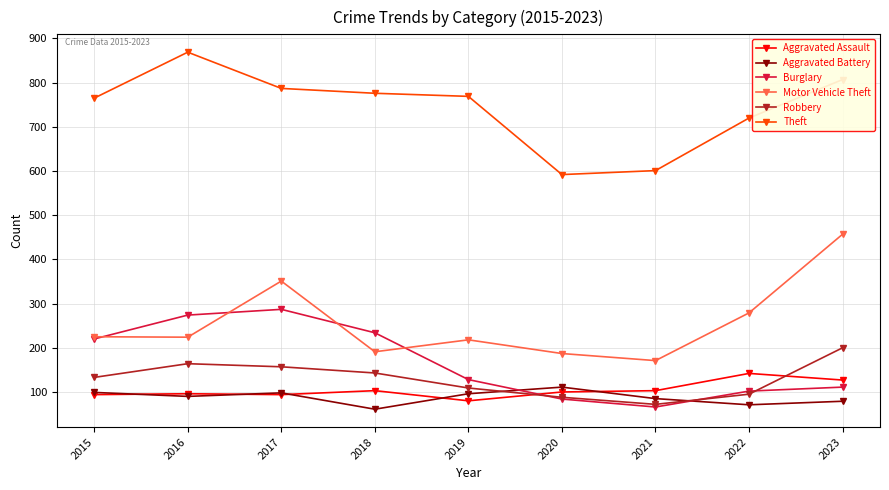

What is the spread (max minus min) of values at 2019?

689